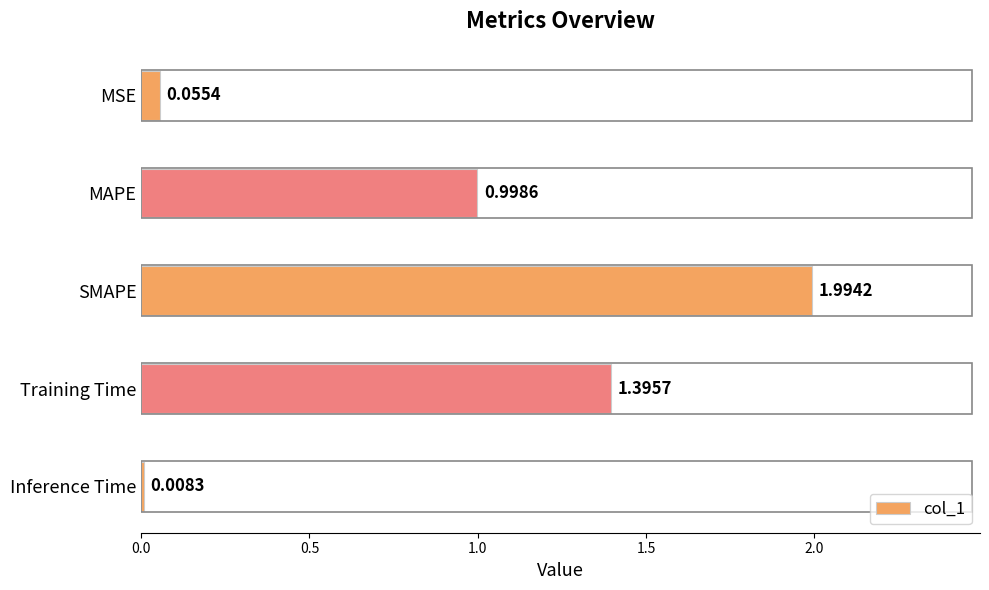

Rank the categories by value from highest to lowest.

SMAPE, Training Time, MAPE, MSE, Inference Time